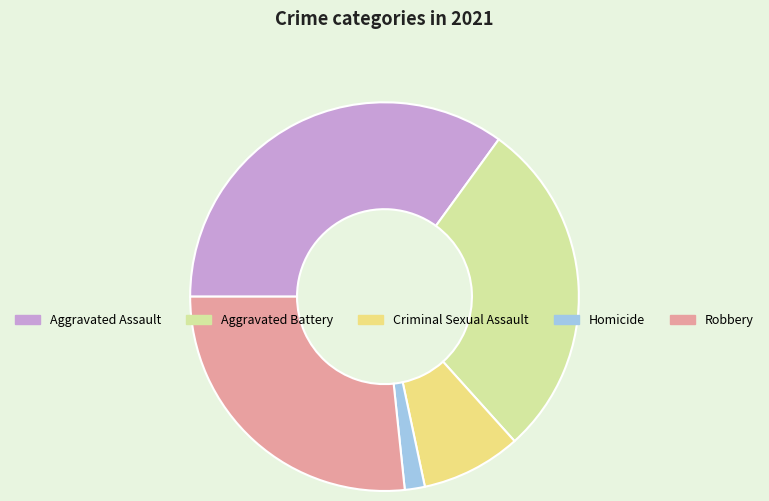

Is it true that Criminal Sexual Assault is 14% of the pie?

False